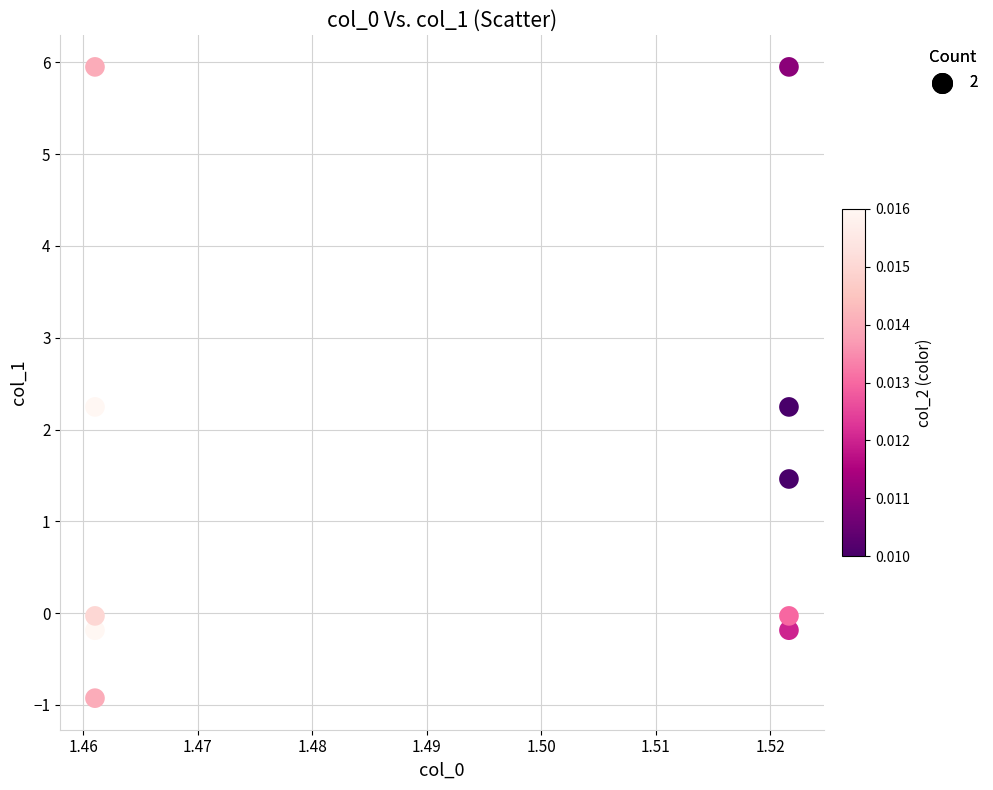

What is the range of Y values (max minus min)?

6.9